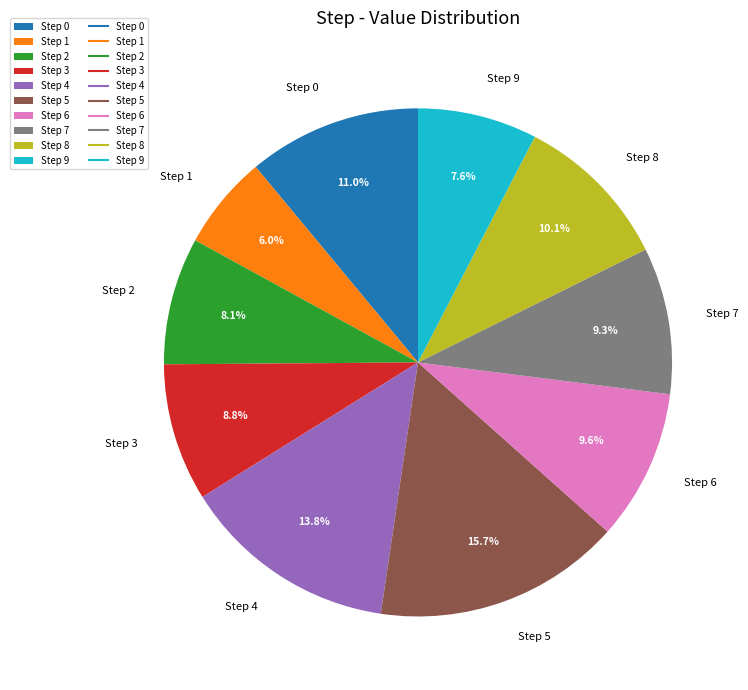

How many slices are in this pie chart?

10